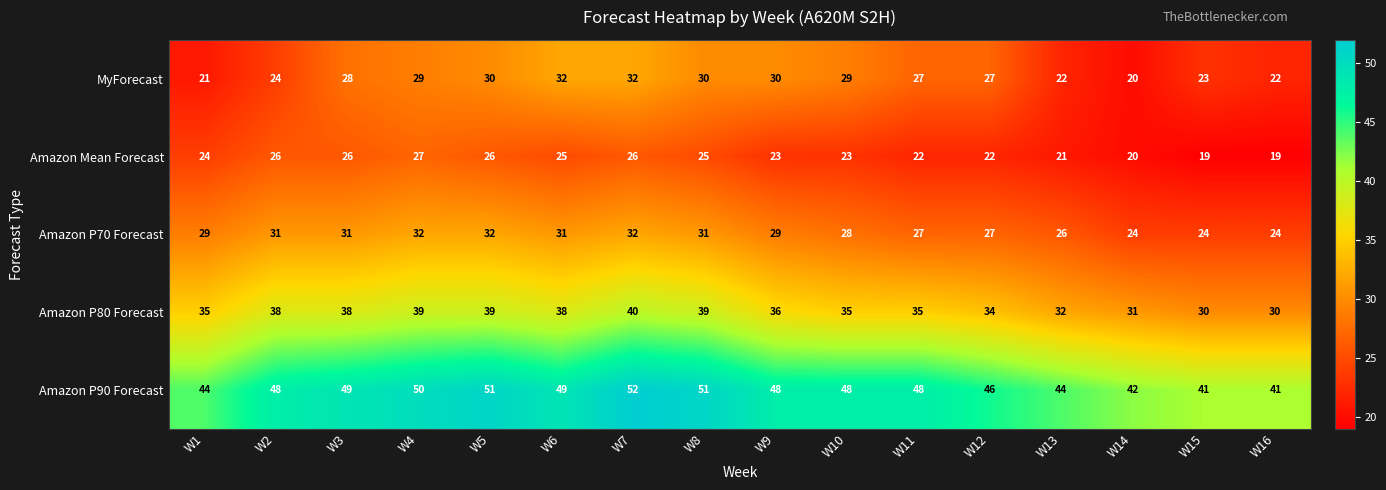

The value of Amazon P70 Forecast at W7 is 32. True or false?

True